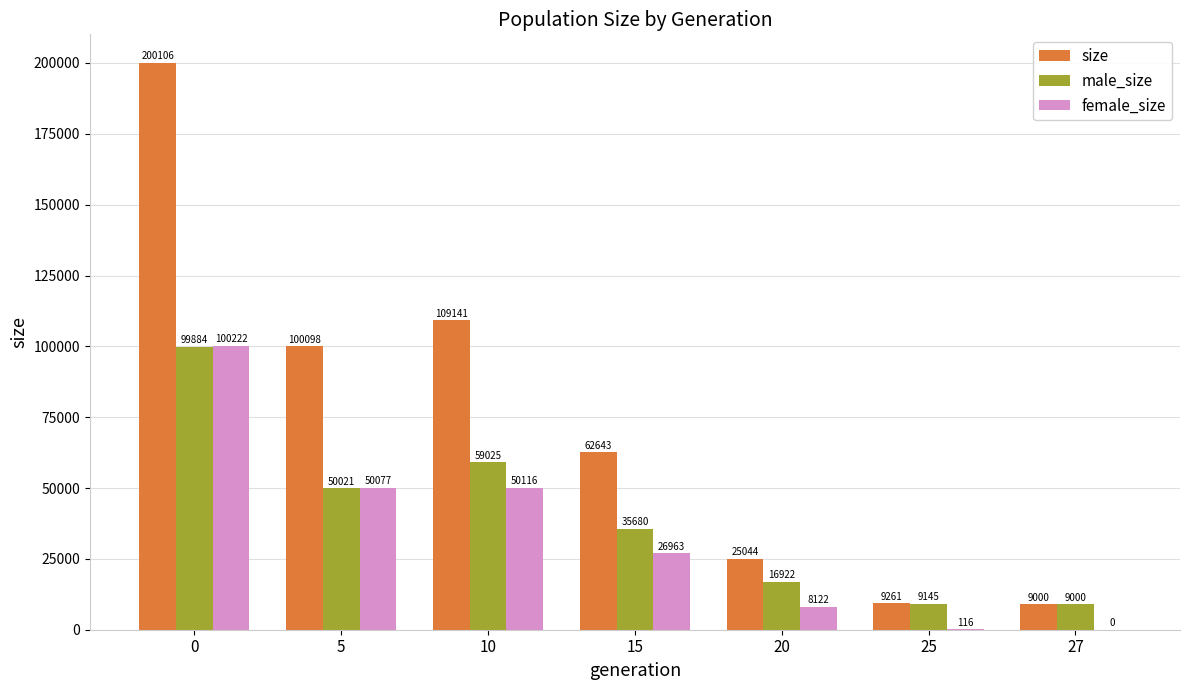

Which series has the largest range (max minus min)?

size